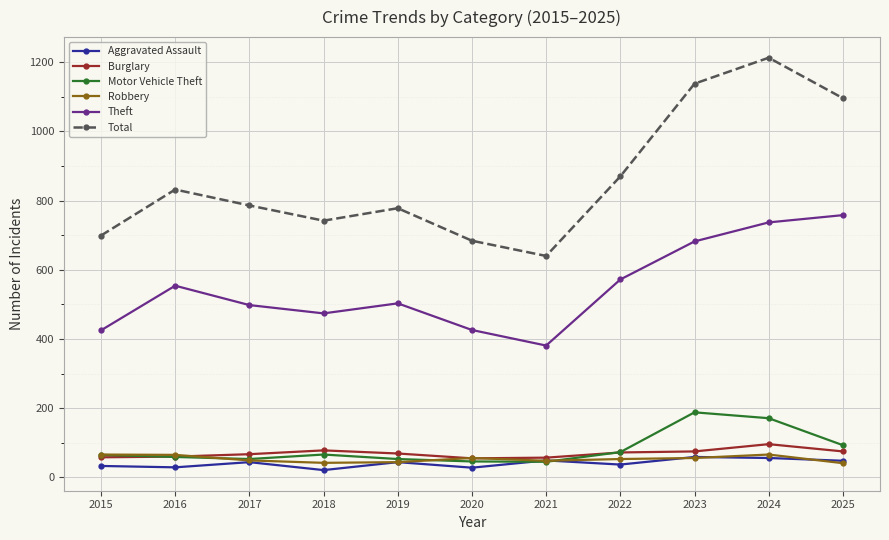

How many distinct data groups are displayed?

6